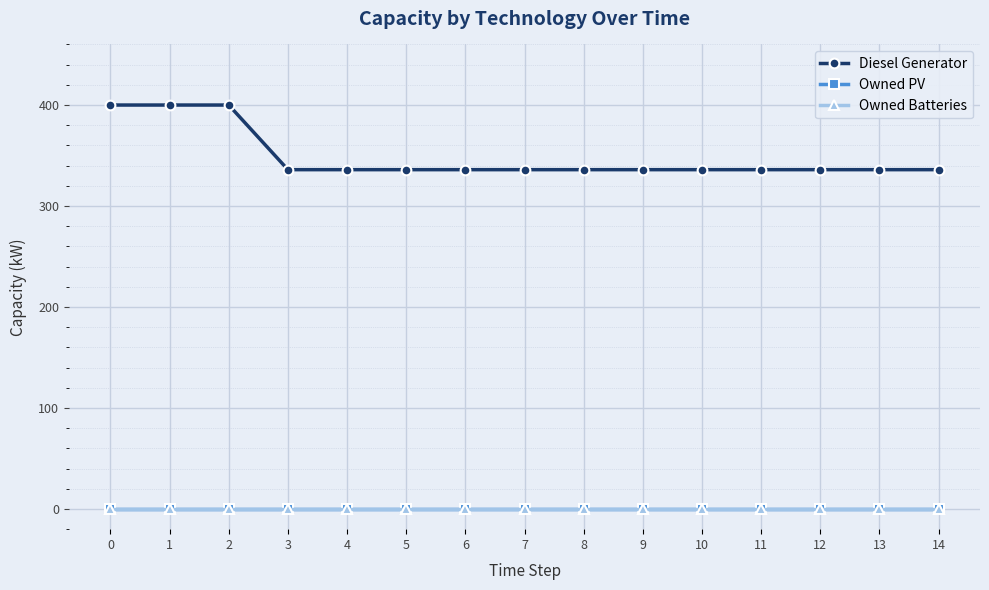

Is this an area chart (filled region under the line)?

No